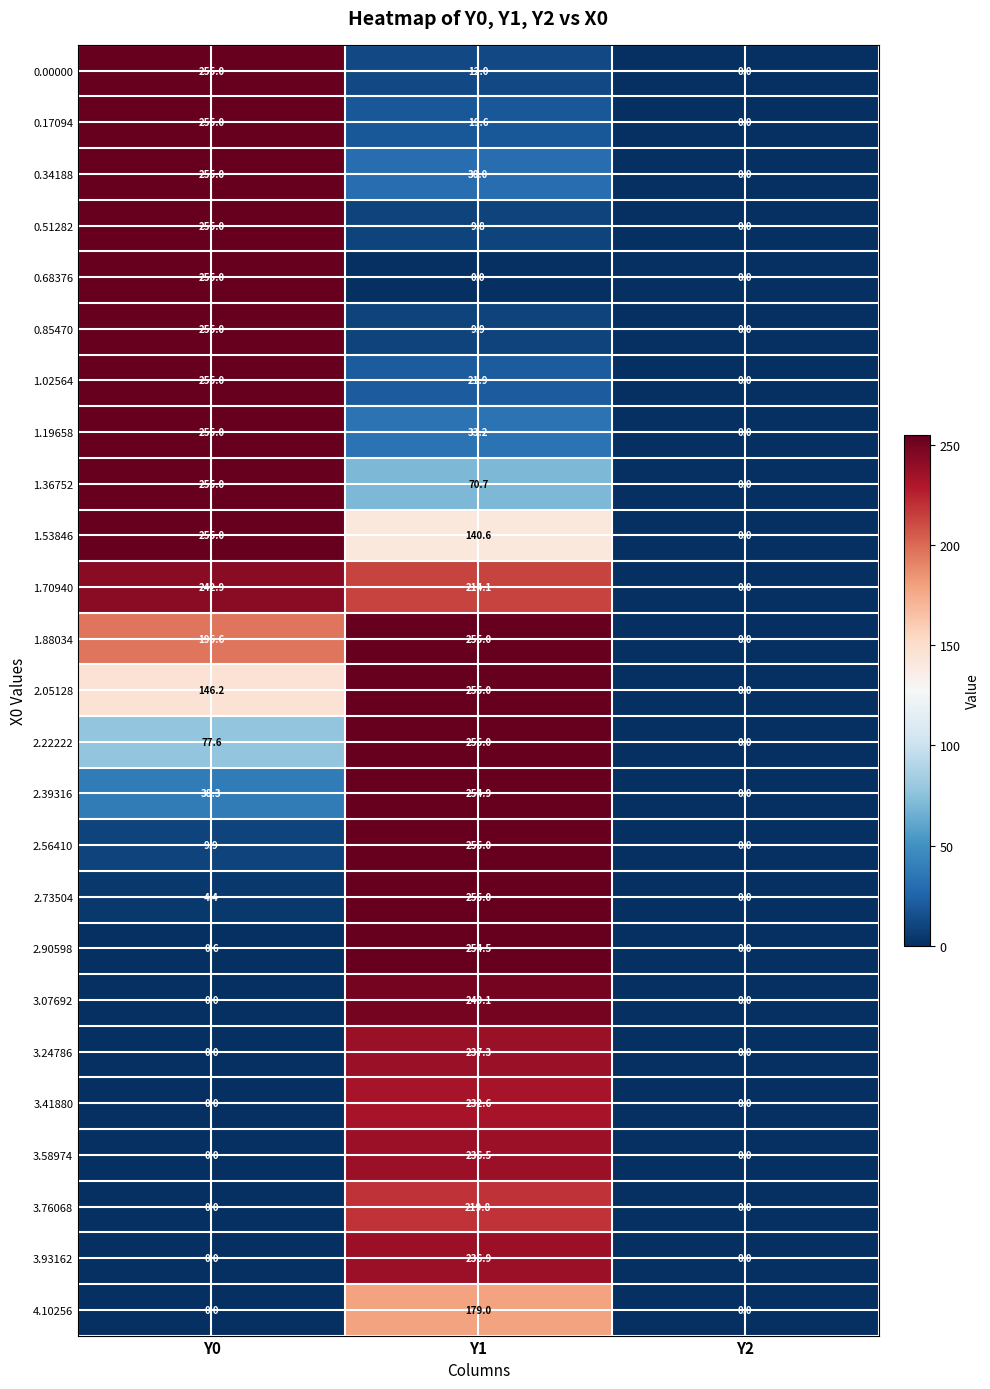

What is the sum of the 1.53846 values at Y1 and Y0?

395.6